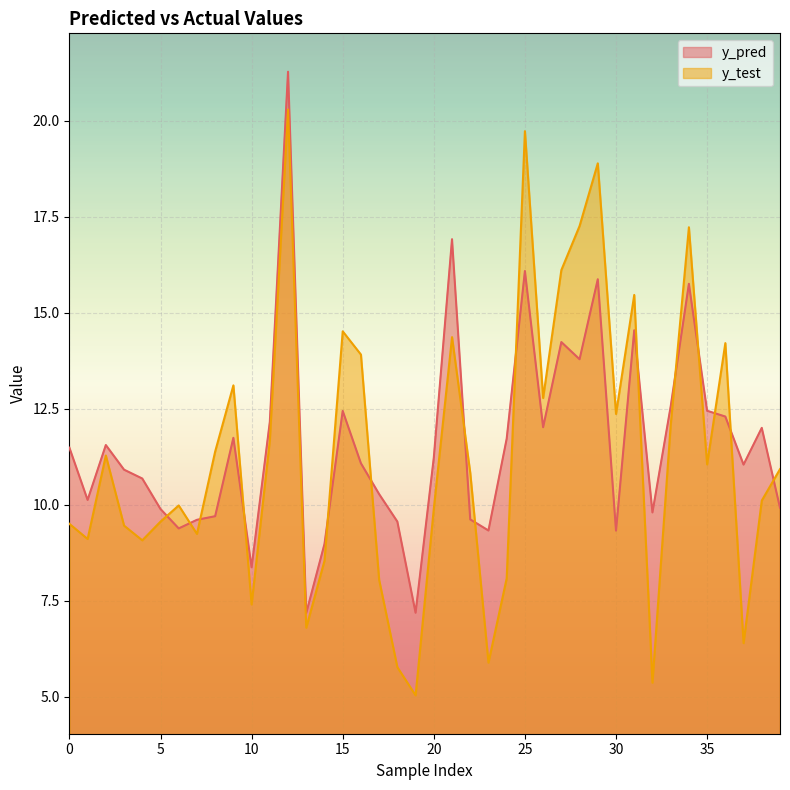

Reading left to right, what are all the values shown in this chart?

y_pred: 11.5	10.1	11.6	10.9	10.7	9.9	9.4	9.6	9.7	11.7	8.4	12.2	21.3	7.2	9.0	12.4	11.1	10.3	9.6	7.2	11.2	16.9	9.6	9.3	11.7	16.1	12.0	14.2	13.8	15.9	9.3	14.5	9.8	12.6	15.8	12.5	12.3	11.0	12.0	9.9
y_test: 9.5	9.1	11.3	9.5	9.1	9.6	10.0	9.2	11.4	13.1	7.4	11.7	20.3	6.8	8.5	14.5	13.9	8.0	5.8	5.0	9.9	14.4	10.8	5.9	8.1	19.7	12.8	16.1	17.3	18.9	12.4	15.5	5.4	12.1	17.2	11.1	14.2	6.4	10.1	10.9